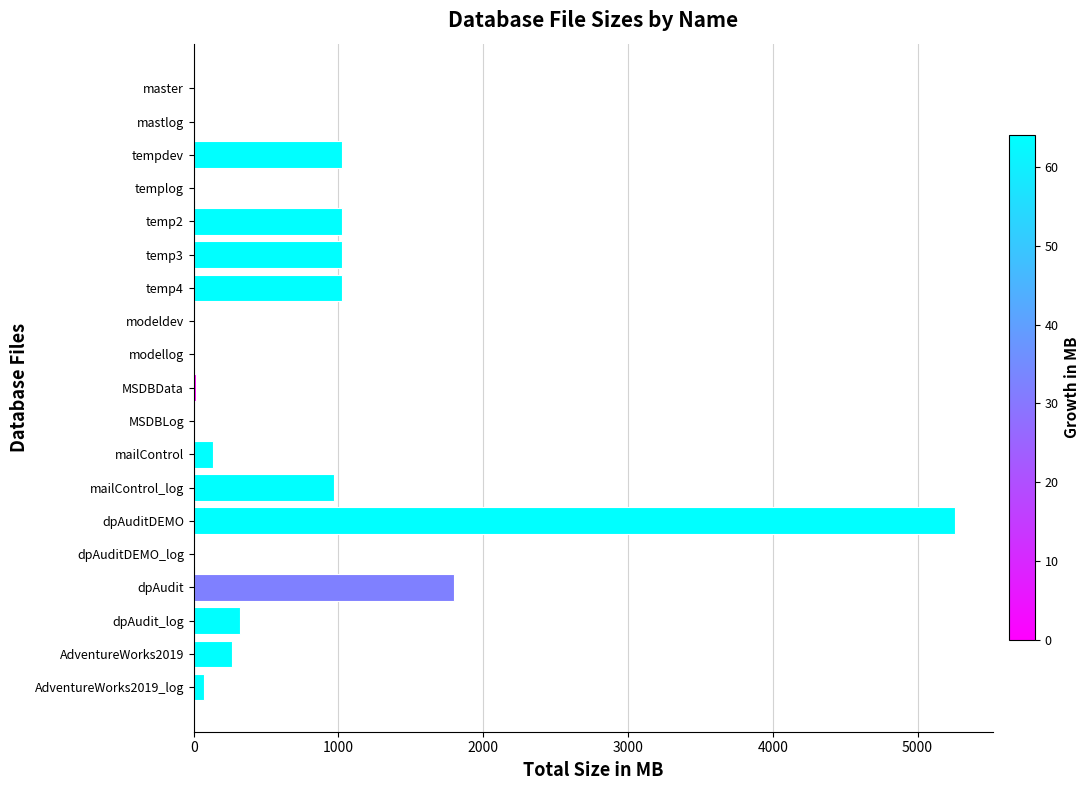

What is the maximum value shown in the chart?

5256